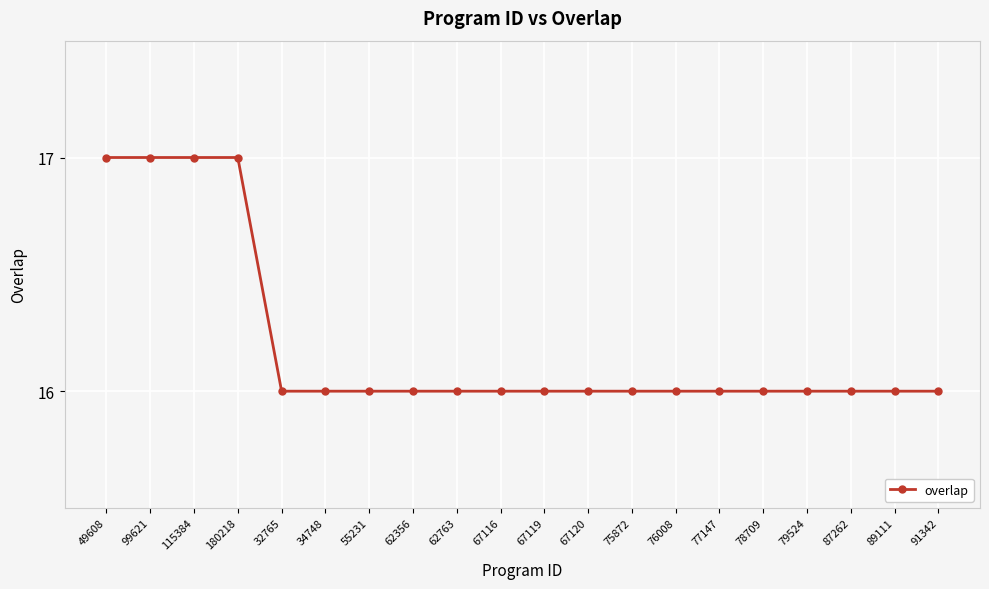

Reading right to left, extract all data points from this chart.

91342=16	89111=16	87262=16	79524=16	78709=16	77147=16	76008=16	75872=16	67120=16	67119=16	67116=16	62763=16	62356=16	55231=16	34748=16	32765=16	180218=17	115384=17	99621=17	49608=17